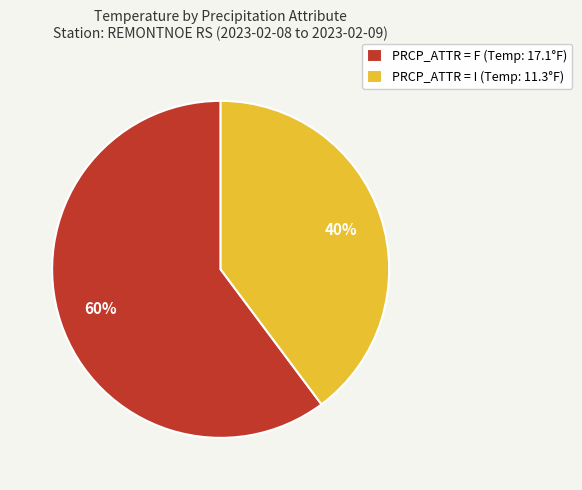

Which category accounts for the majority?

PRCP_ATTR = F (Temp: 17.1°F)